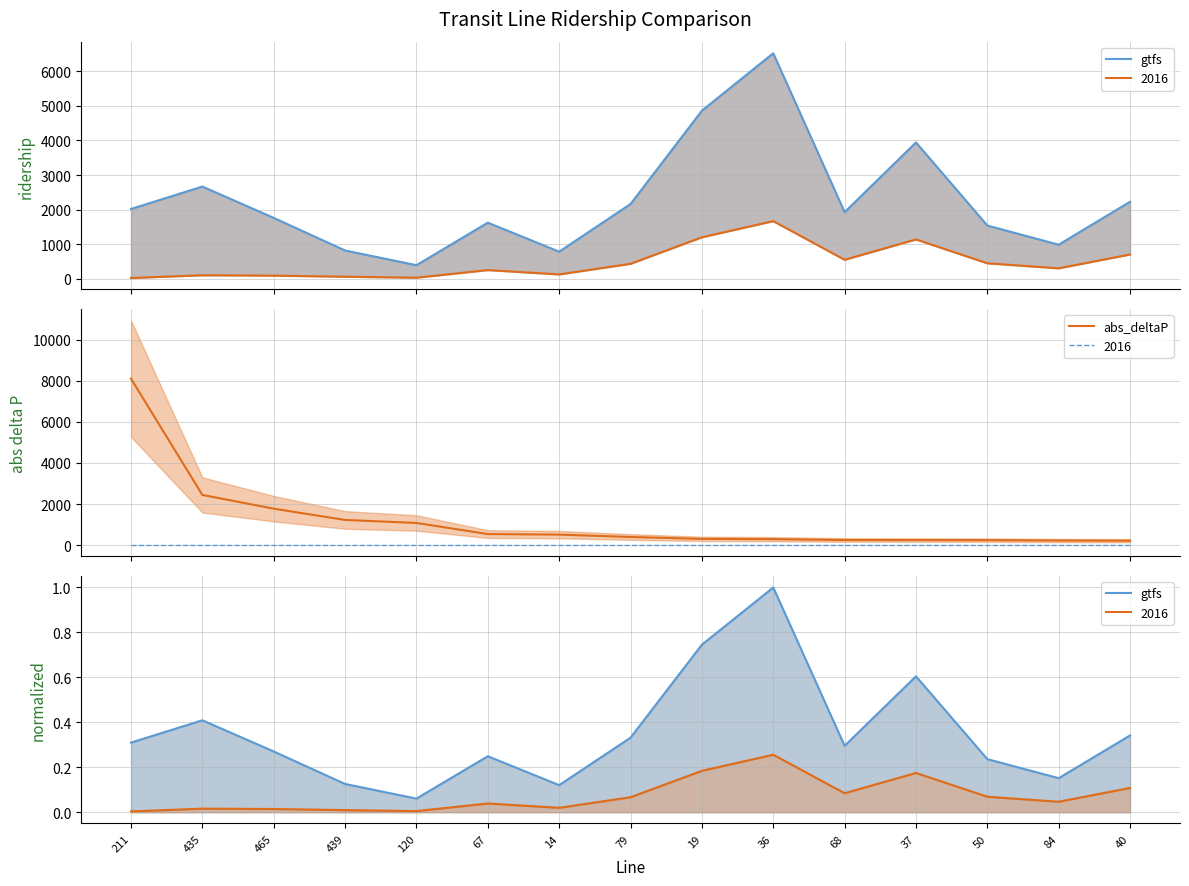

True or false: abs_deltaP has more than 1 points higher than both neighbors.

False